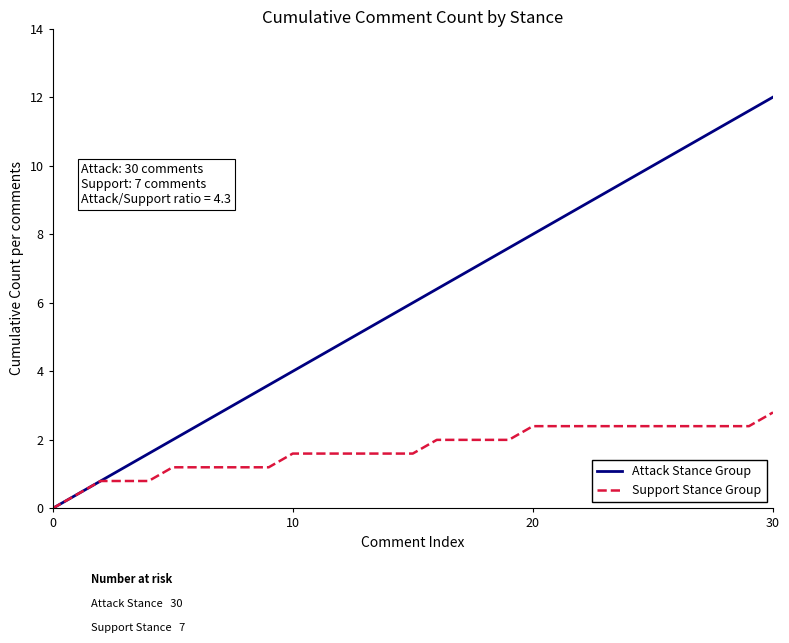

What are all the series names shown in the legend?

Attack Stance Group, Support Stance Group